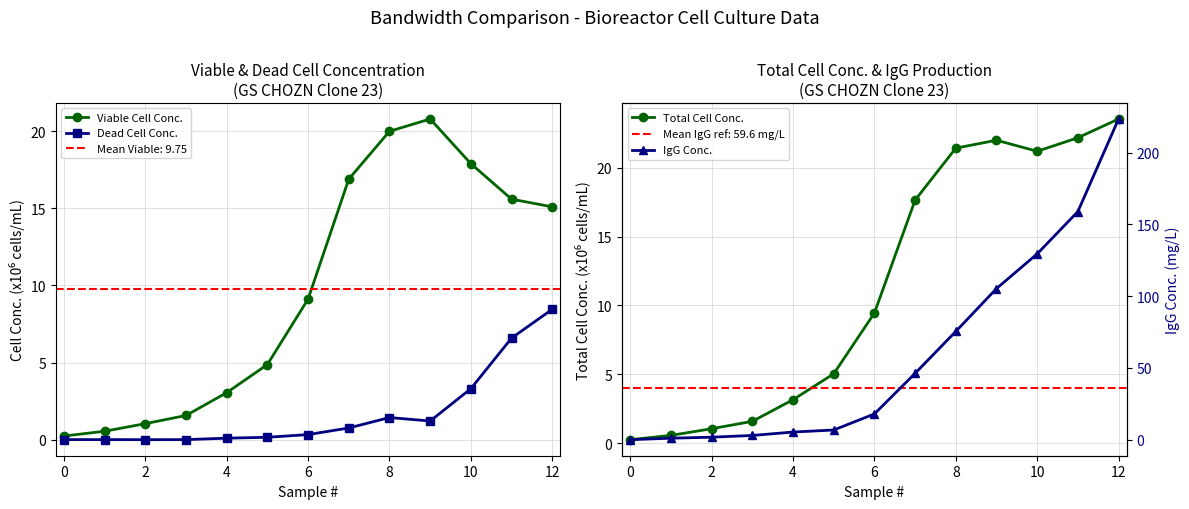

Is it true that Dead Cell Conc. equals -3.8 at 2?

False